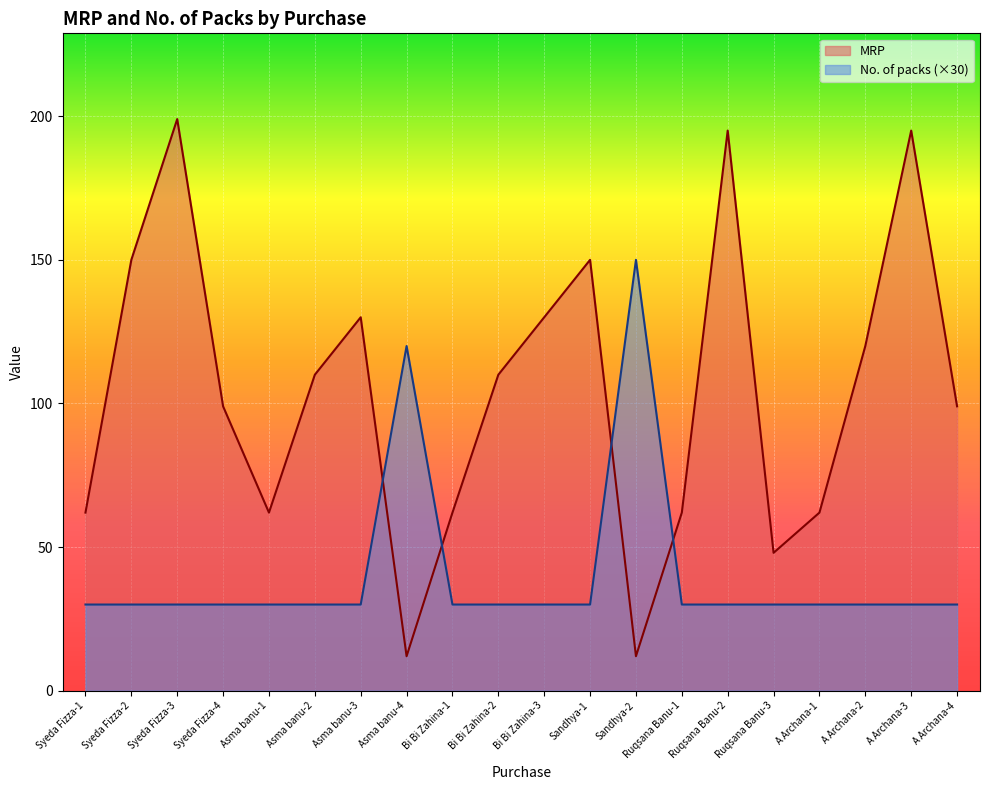

What are all the series names shown in the legend?

MRP, No. of packs (×30)